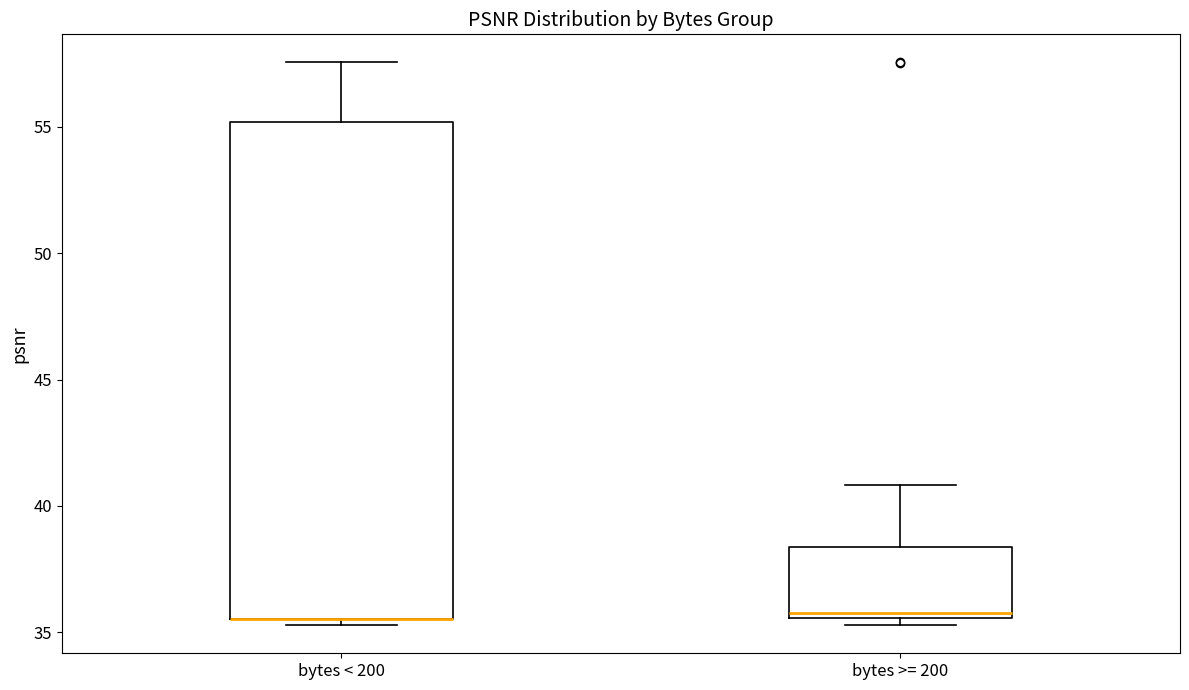

Where is the upper edge of the box for bytes < 200 on the y-axis? The values are not printed on the chart, so give them approximately, as read against the axis.

55.0